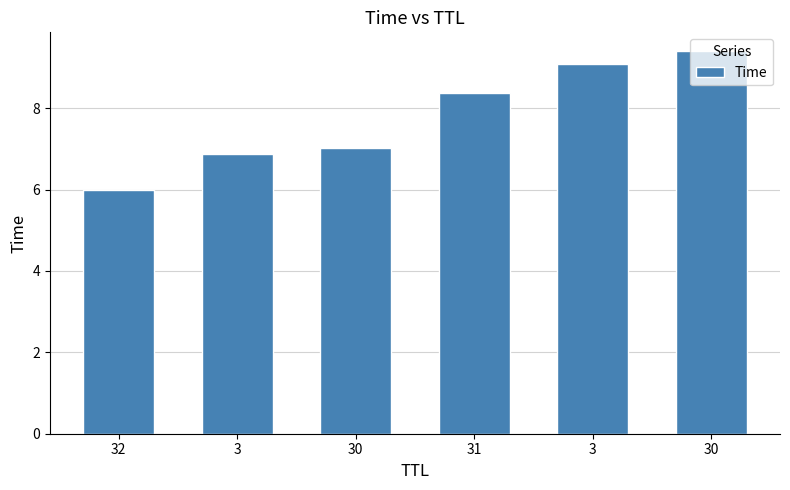

How many bars are there in total?

6